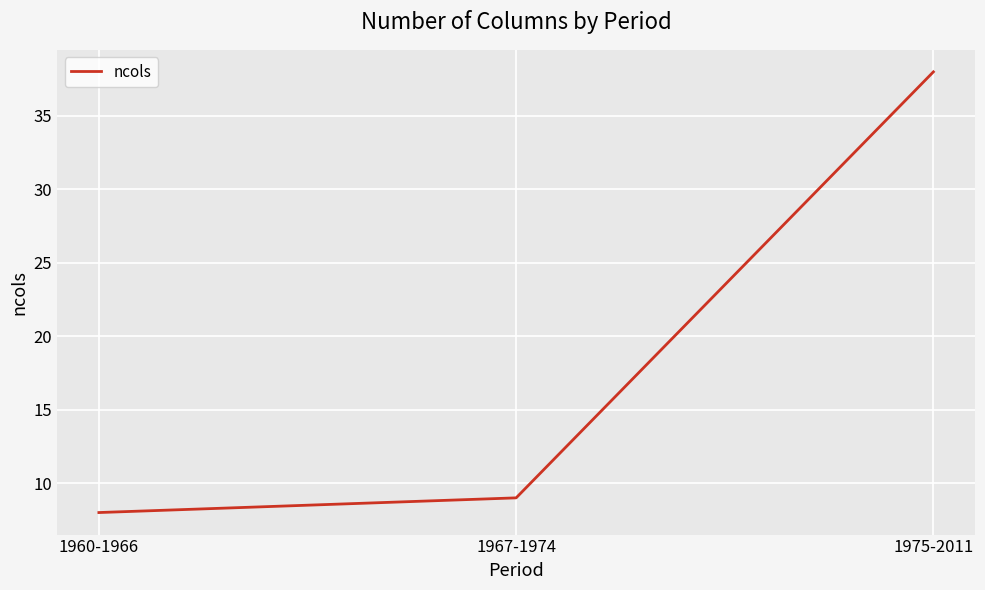

What is the maximum value shown in the chart?

38